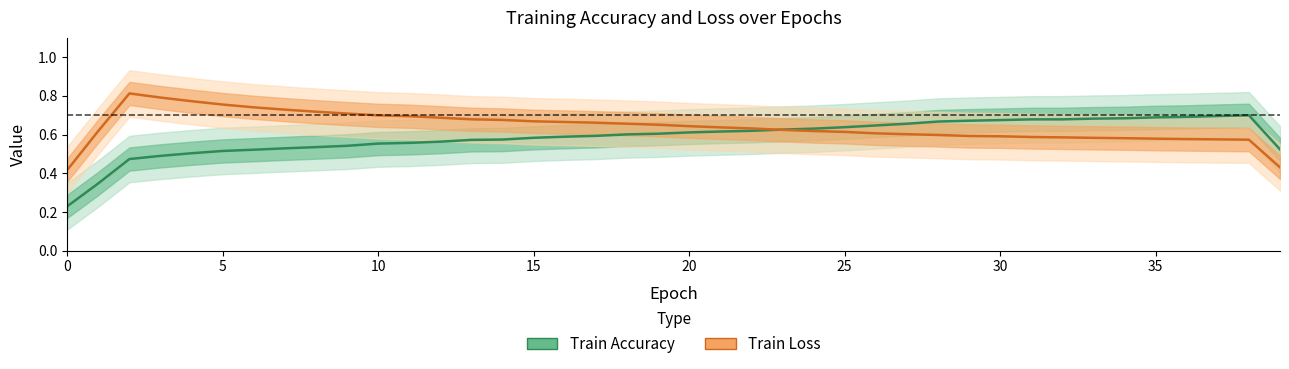

What is the label of the 15th point from the left?

14